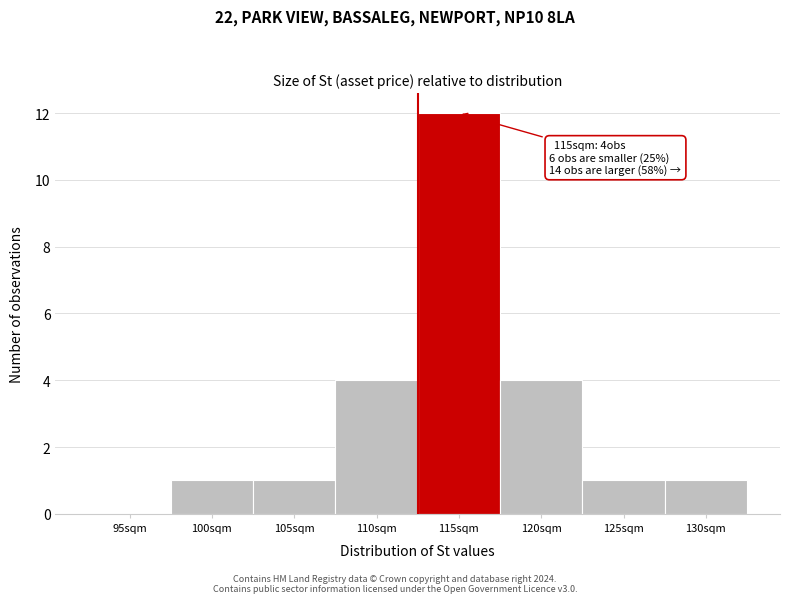

What is the sum of all values?

24